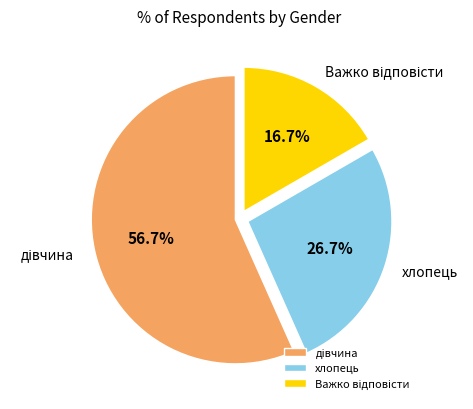

Does хлопець represent more than half of the total?

No